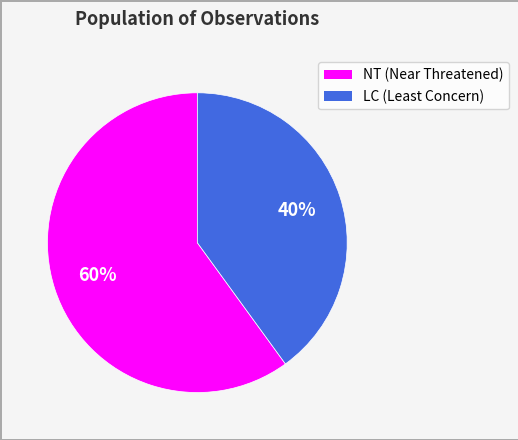

Is there any slice that represents more than half of the pie?

Yes